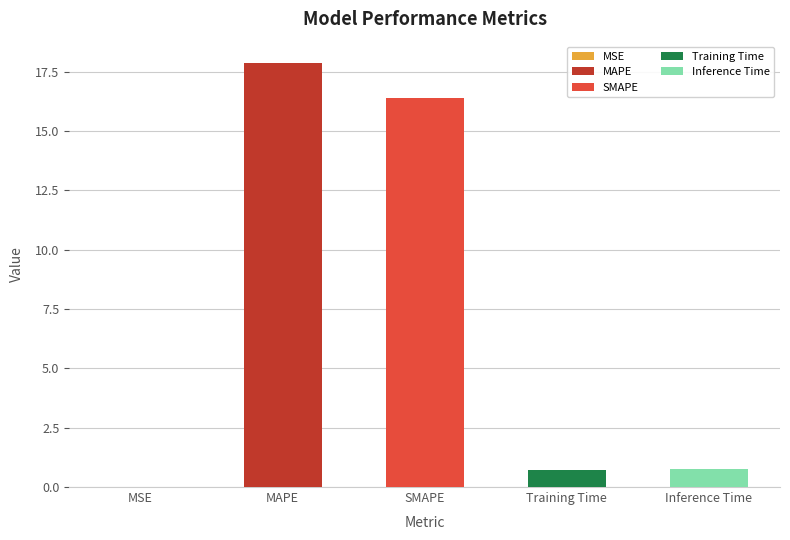

What is the difference between the values at SMAPE and MSE?

16.4